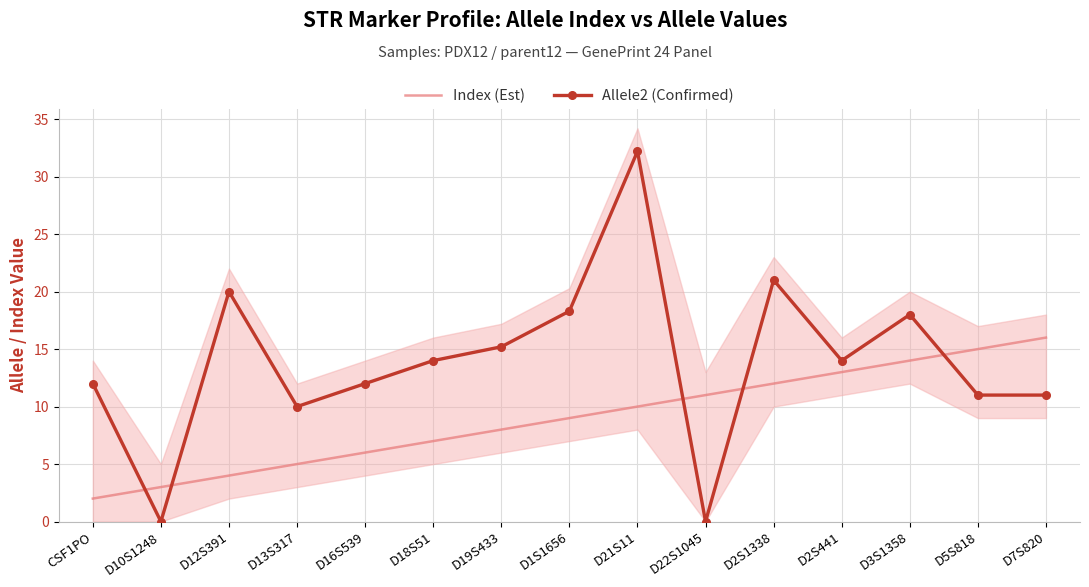

What are all the series names shown in the legend?

Index (Est), Allele2 (Confirmed)